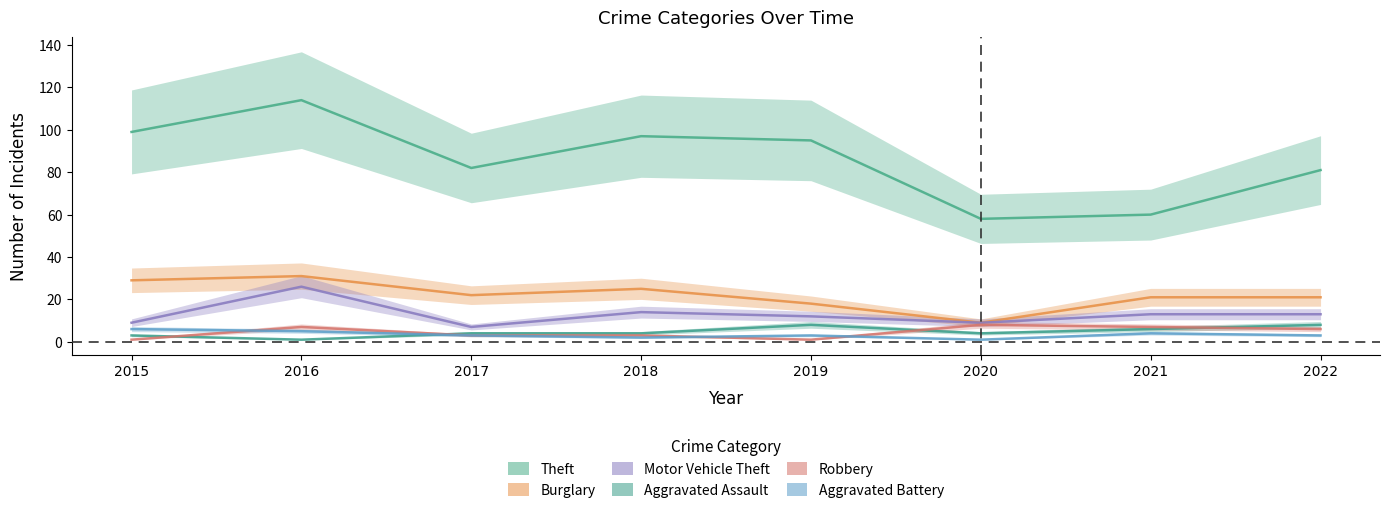

At how many categories does at least one series exceed 77?

6